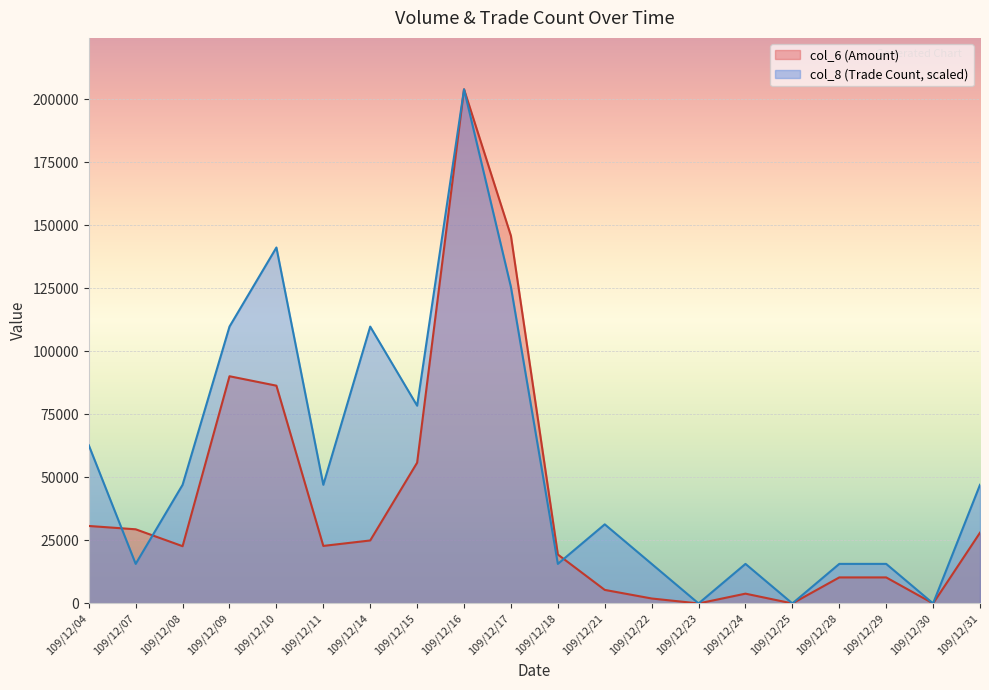

Which series has the widest spread of values?

col_6